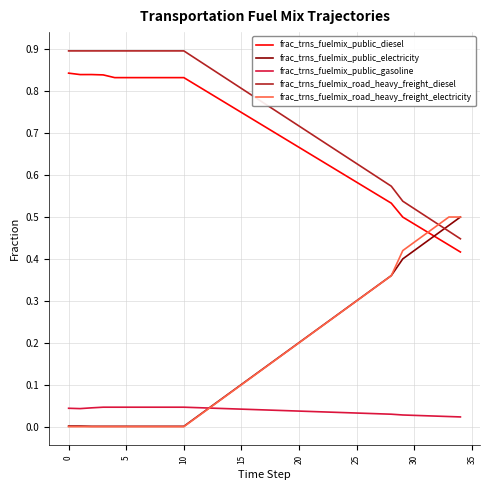

Which series ends up on top after the final intersection of frac_trns_fuelmix_road_heavy_freight_electricity and frac_trns_fuelmix_public_diesel?

frac_trns_fuelmix_road_heavy_freight_electricity